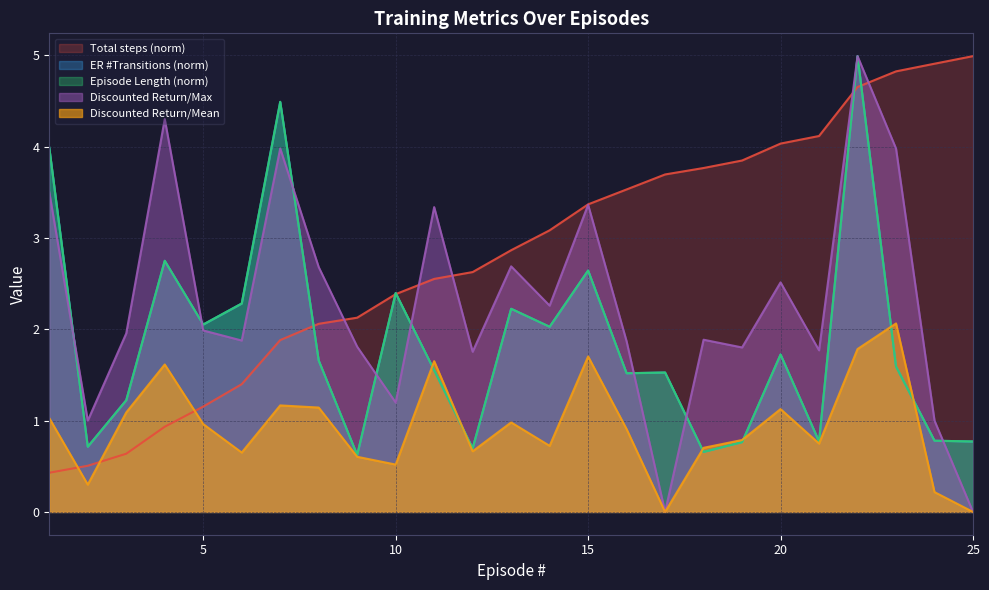

True or false: Episode Length has more than 0 points higher than both neighbors.

True